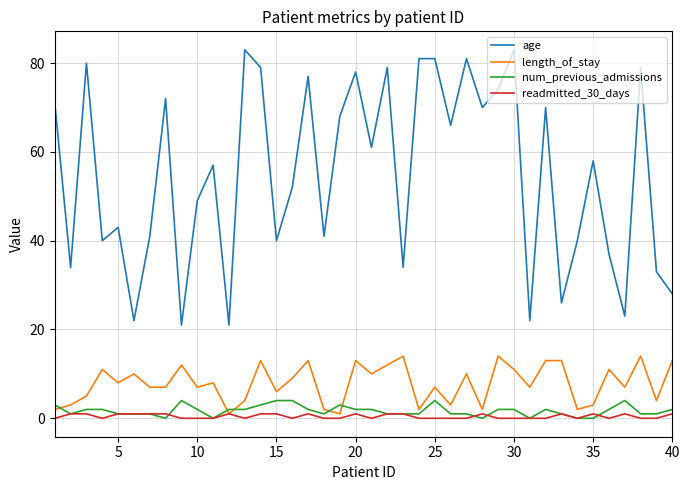

How many distinct data groups are displayed?

4